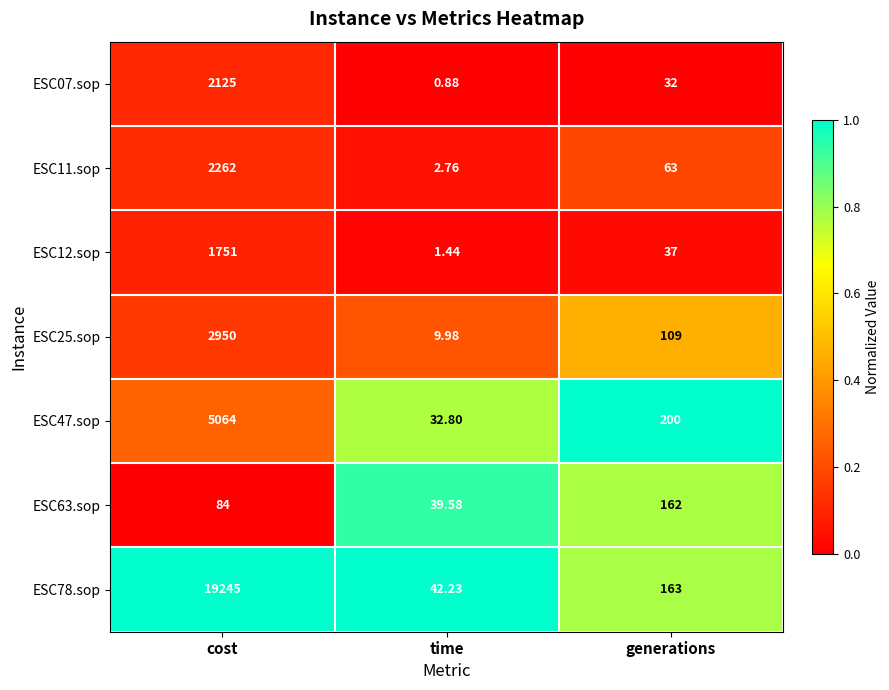

What is the difference between the highest and lowest values at cost?

19161.0